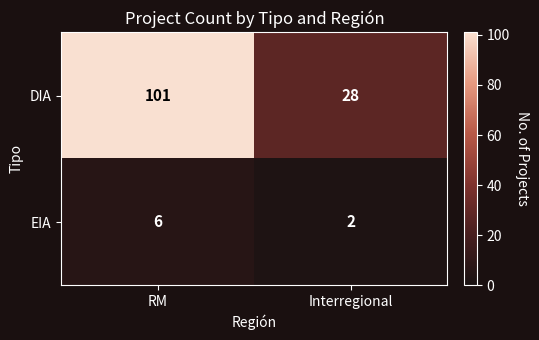

What is the average value of the EIA series?

4